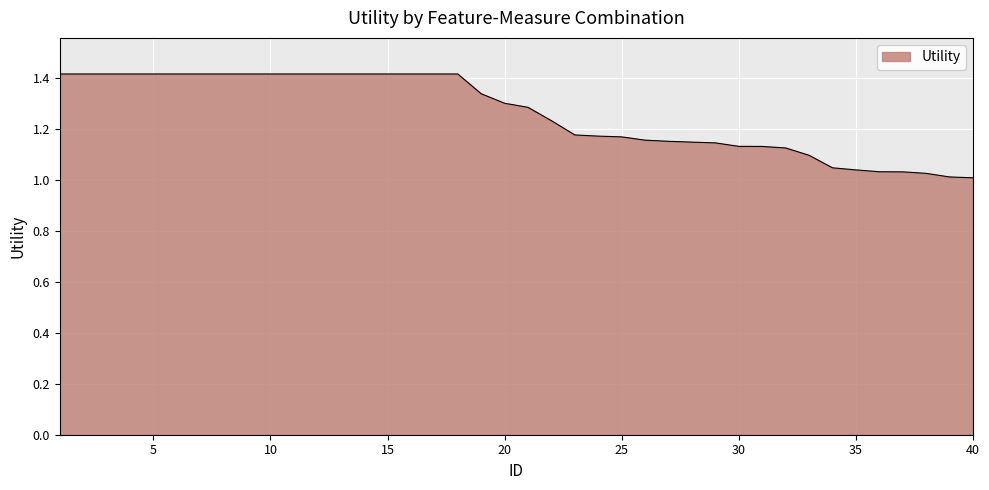

What is the greatest value displayed?

1.4